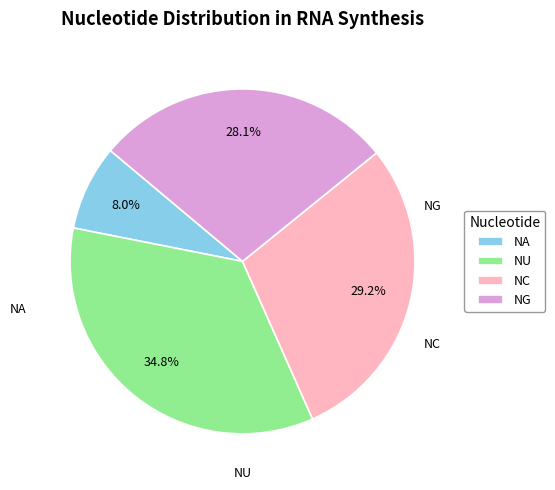

How many slices are in this pie chart?

4